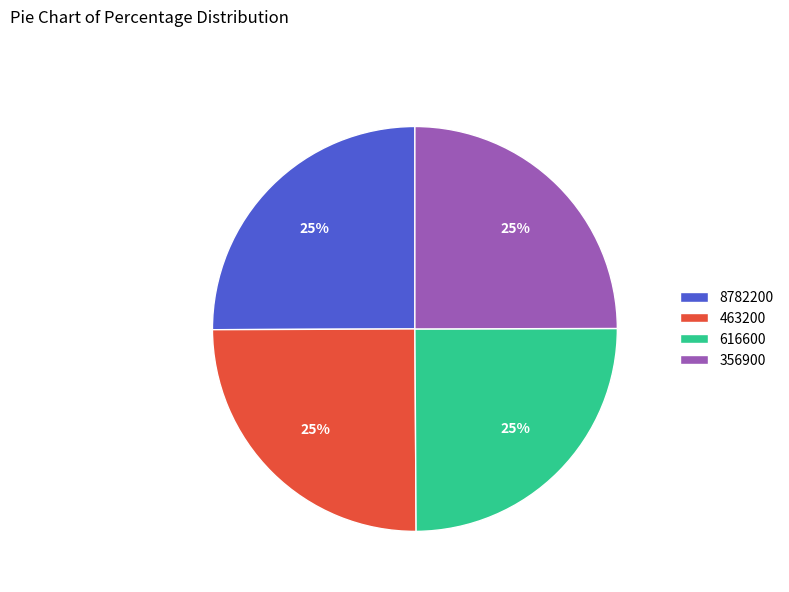

What percentage is the 616600 slice, to the nearest percent?

25%